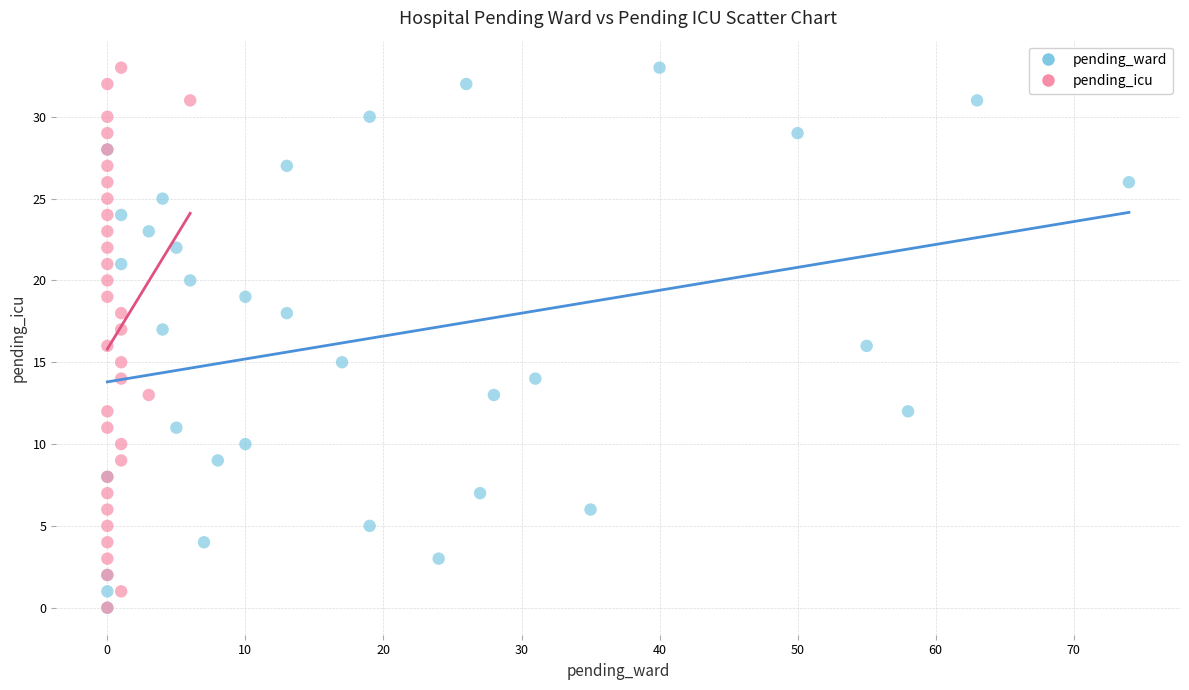

What are all the series names shown in the legend?

pending_ward, pending_icu